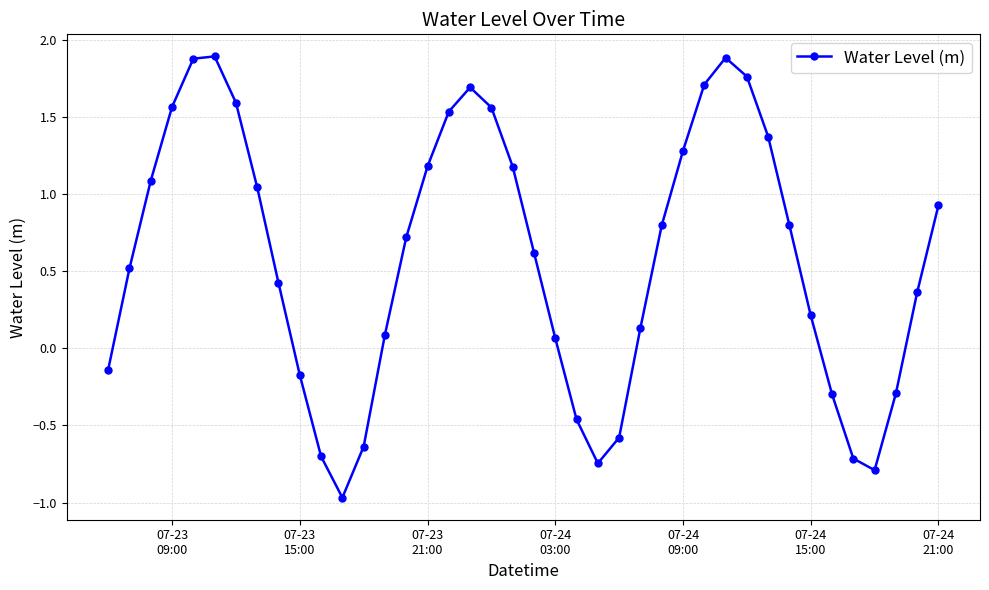

What is the difference between the maximum and minimum values?

2.9